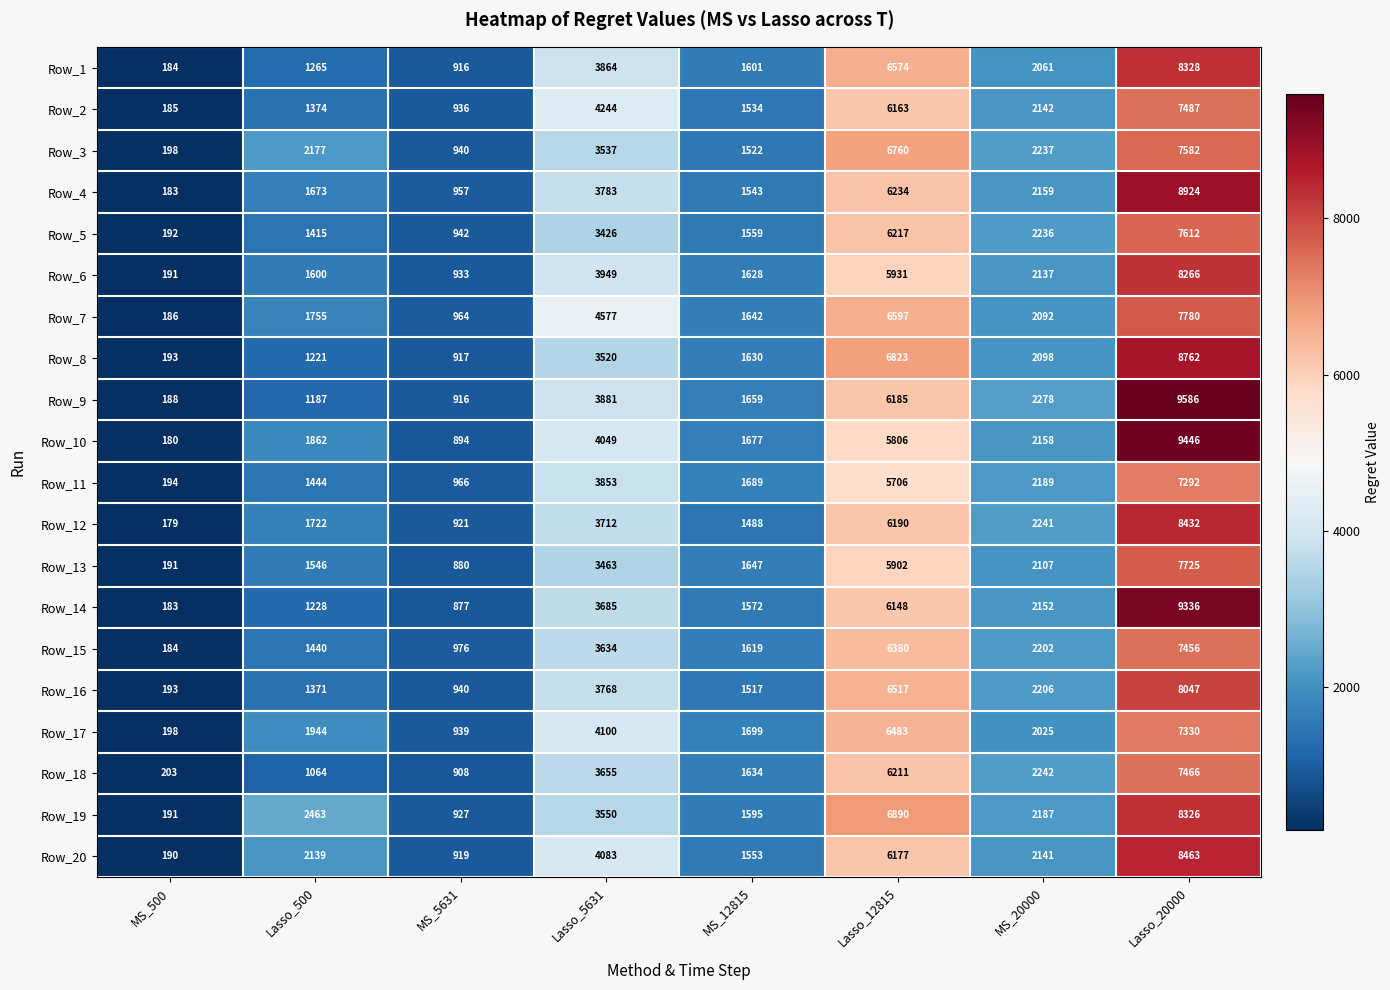

What is the smallest value displayed?

179